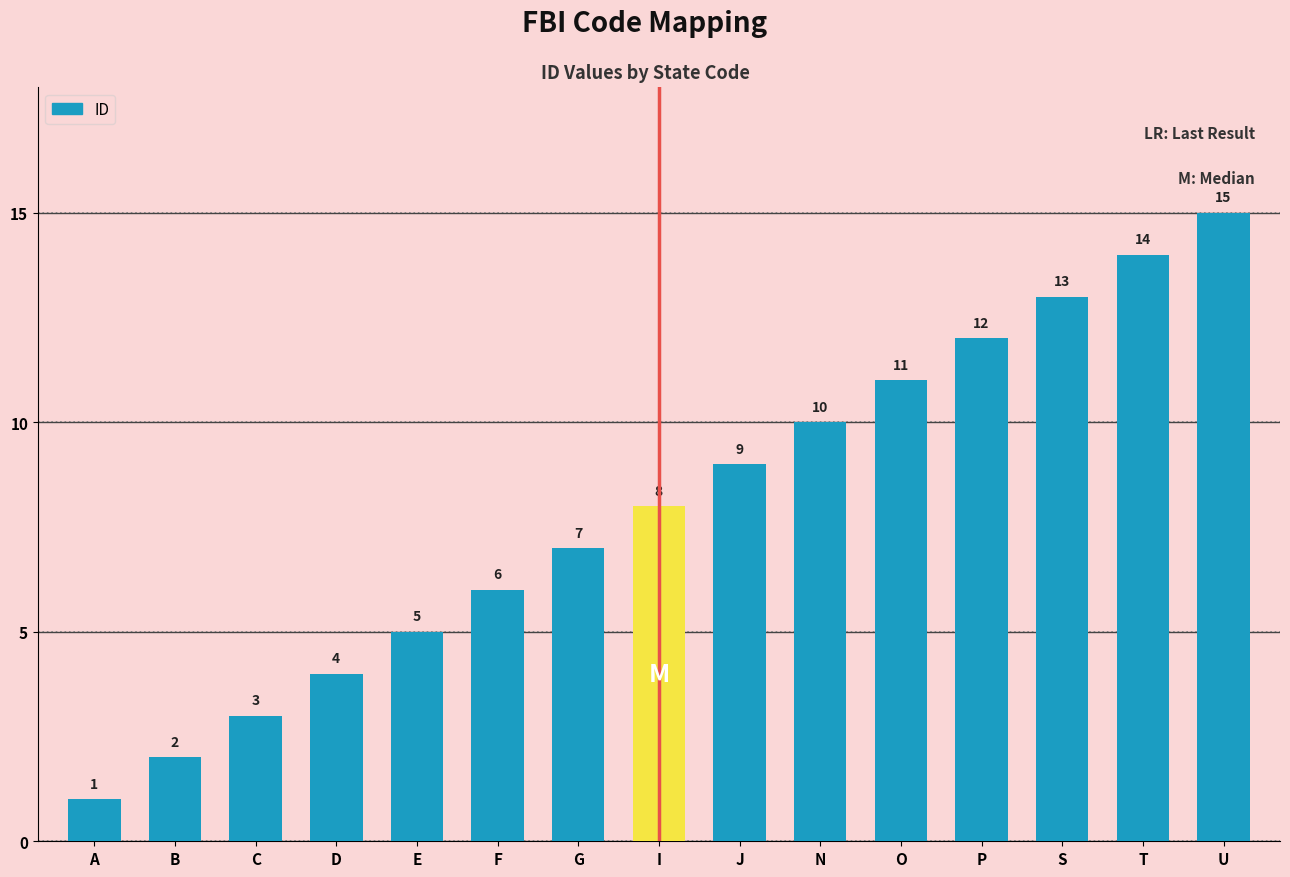

Reading right to left, what are all the values shown in this chart?

U=15	T=14	S=13	P=12	O=11	N=10	J=9	I=8	G=7	F=6	E=5	D=4	C=3	B=2	A=1